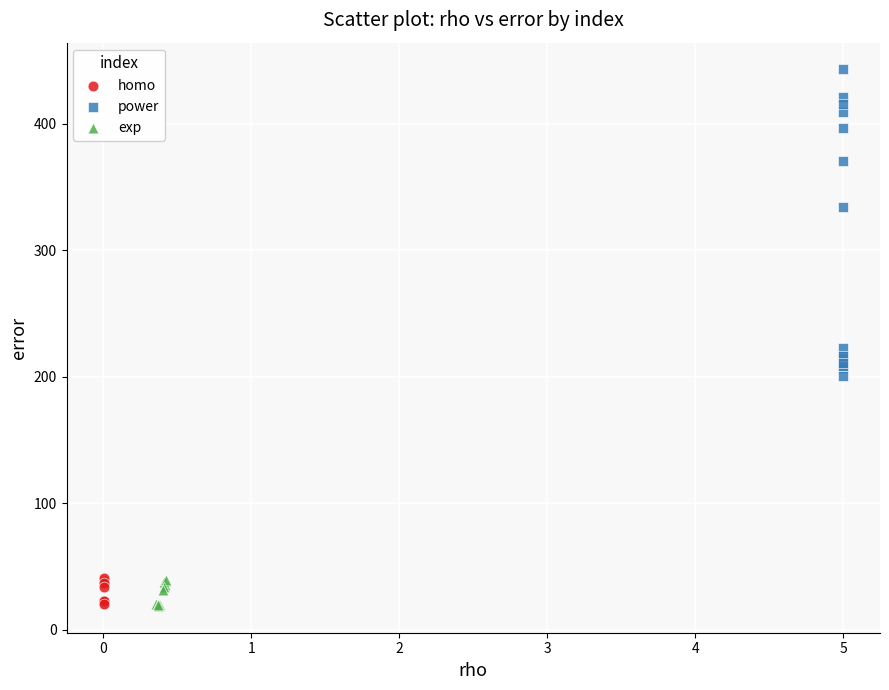

What are all the series names shown in the legend?

homo, power, exp